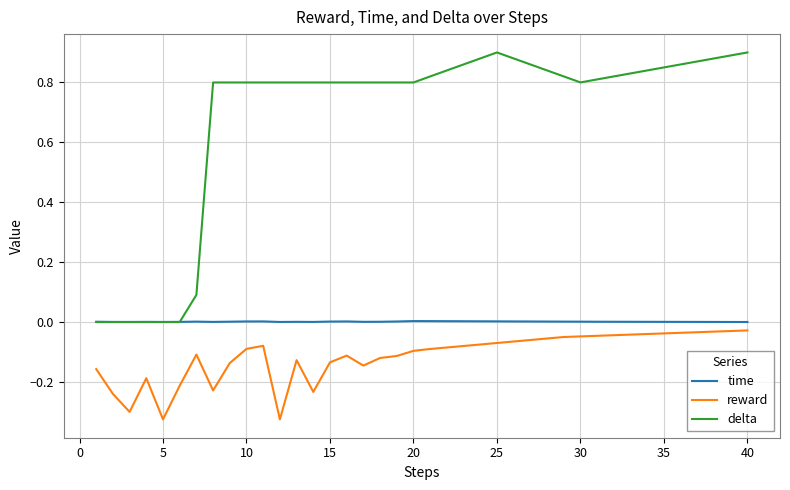

True or false: delta and reward cross at least once.

False